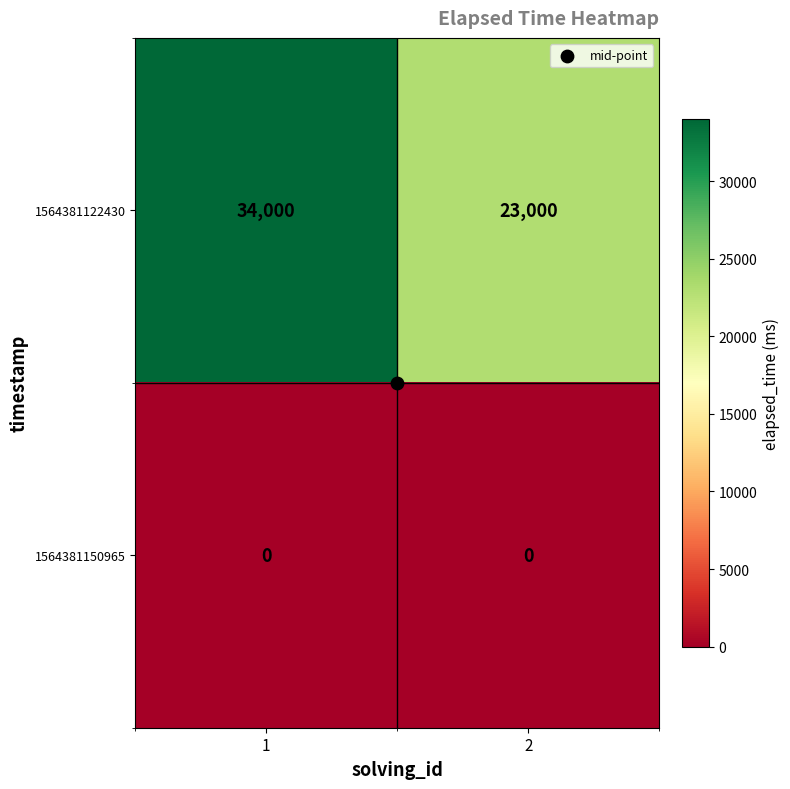

At how many categories does at least one series exceed 12826?

2